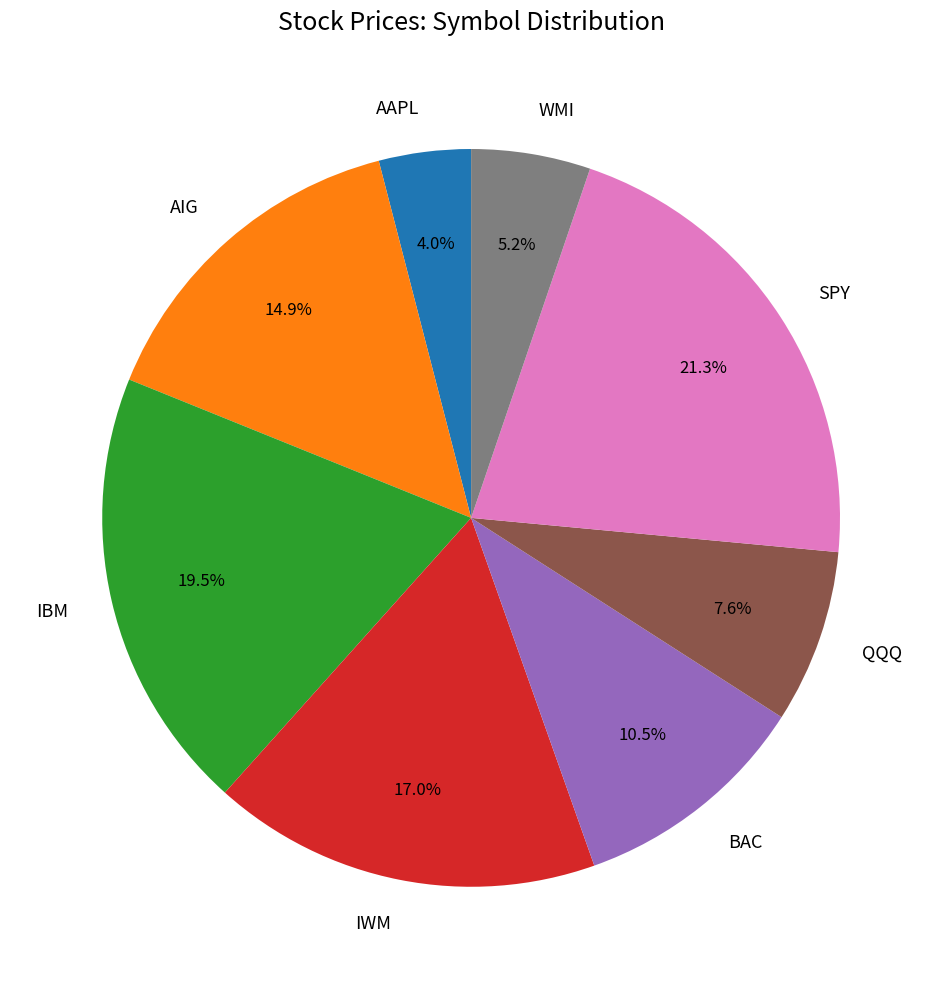

Approximately how many times larger is the value at IBM compared to BAC?

1.9